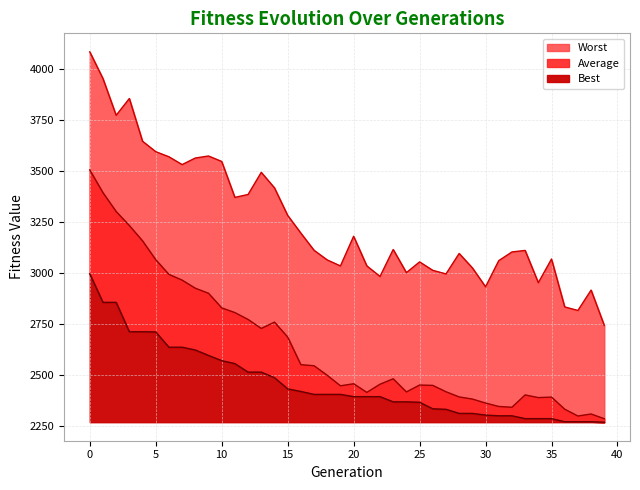

Which category has the lowest value in the Average series?

39